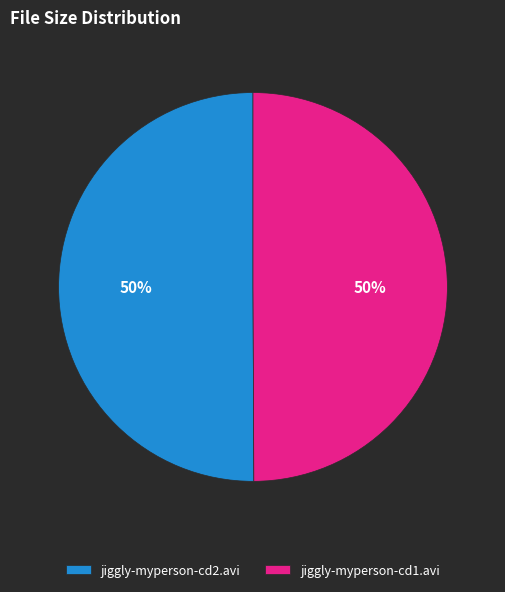

True or false: jiggly-myperson-cd2.avi accounts for 50% of the total.

True